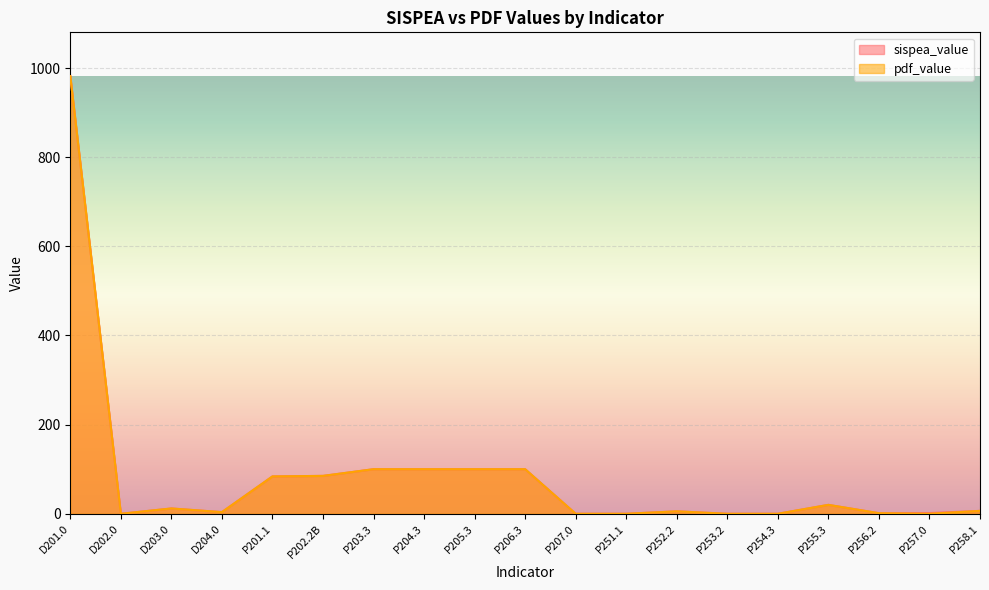

Which series has the largest total across all categories?

sispea_value